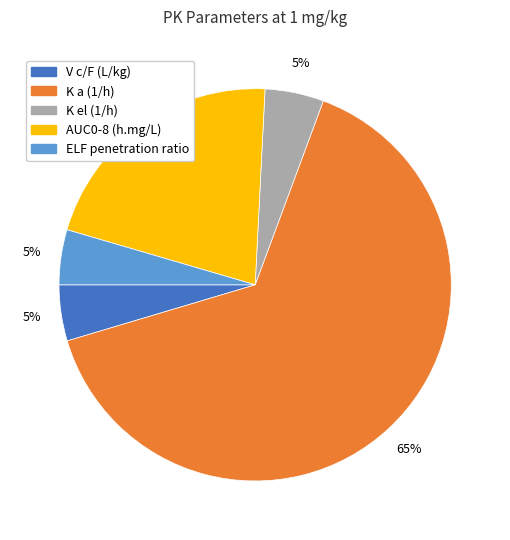

How many segments does this pie chart have?

5